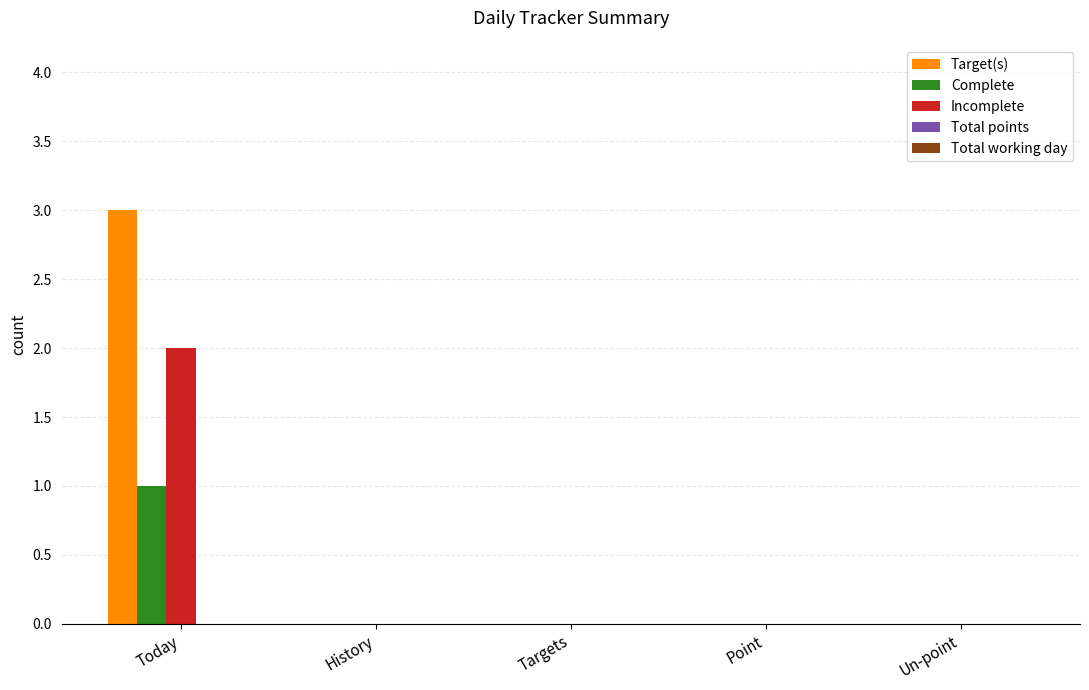

At which category does the chart reach its peak across all series?

Today